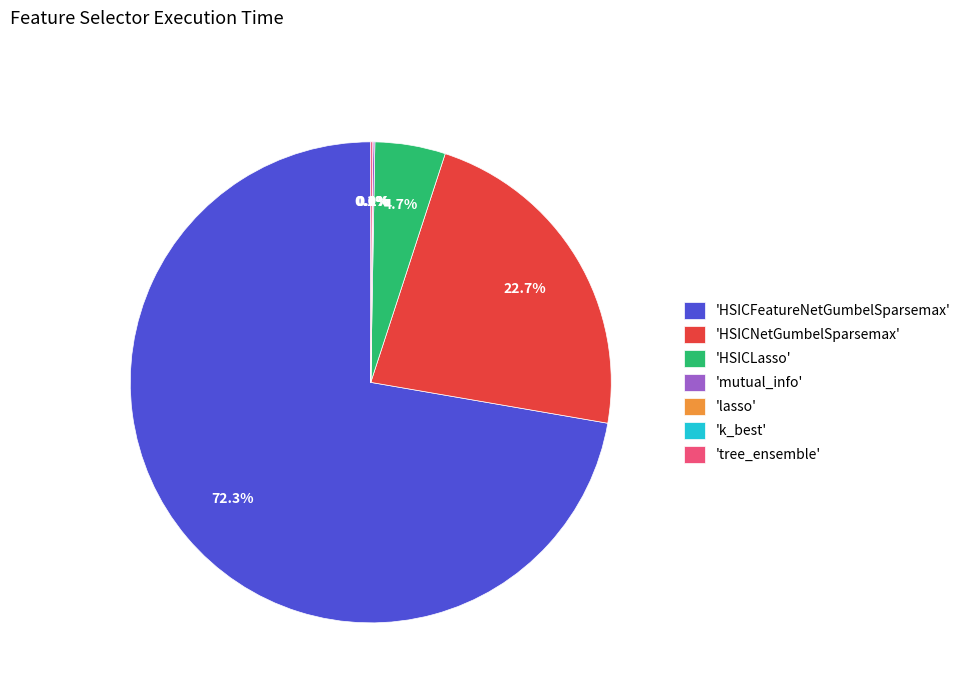

Between 'HSICNetGumbelSparsemax' and 'HSICLasso', which is larger?

'HSICNetGumbelSparsemax'